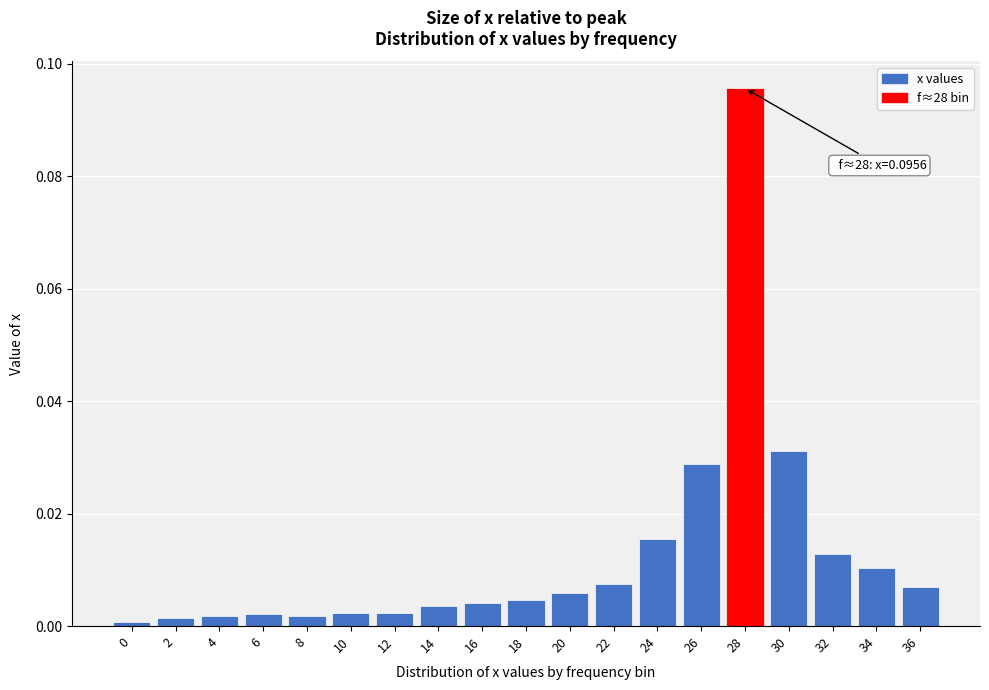

Is it true that the value at 6 is 0.0?

True